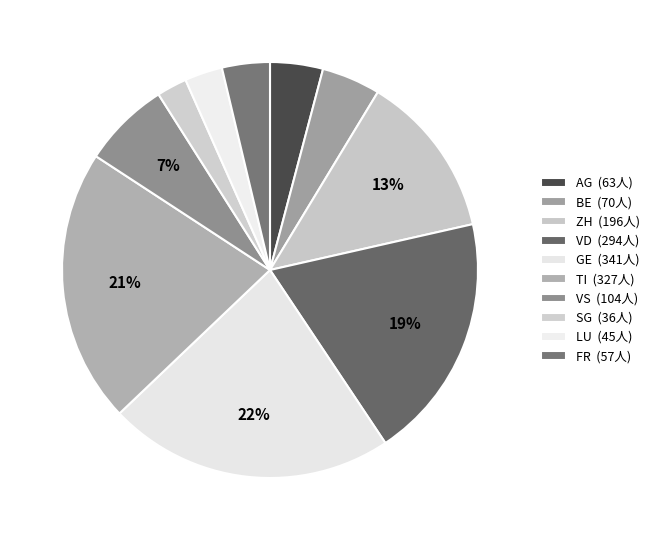

Is it true that GE is 22% of the pie?

True